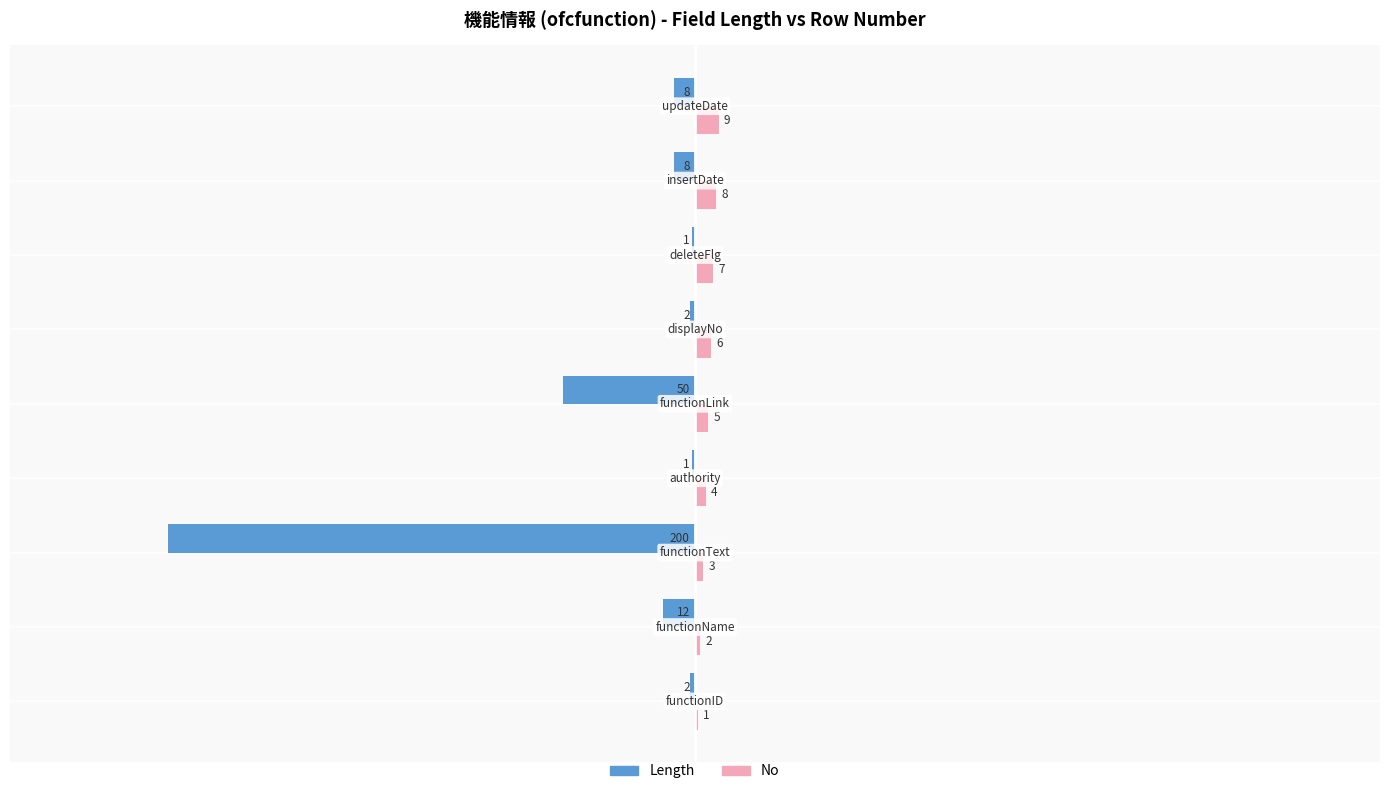

How many categories are shown in the chart?

9